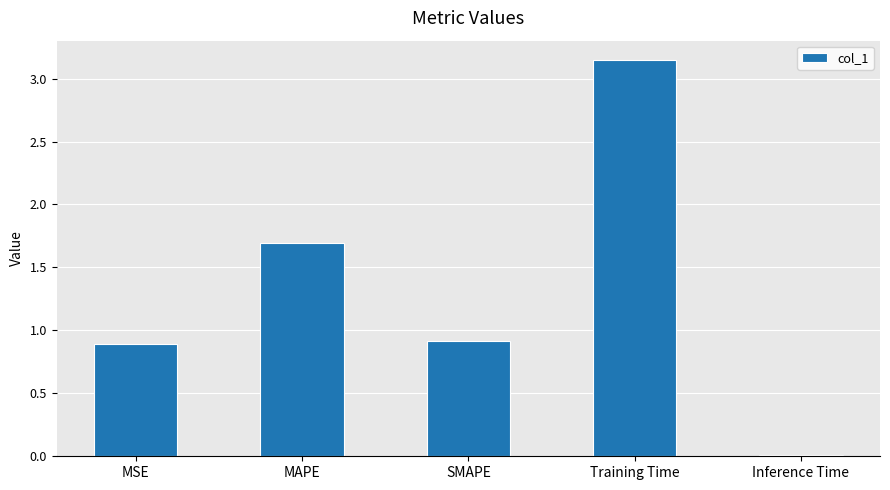

What is the average value?

1.3